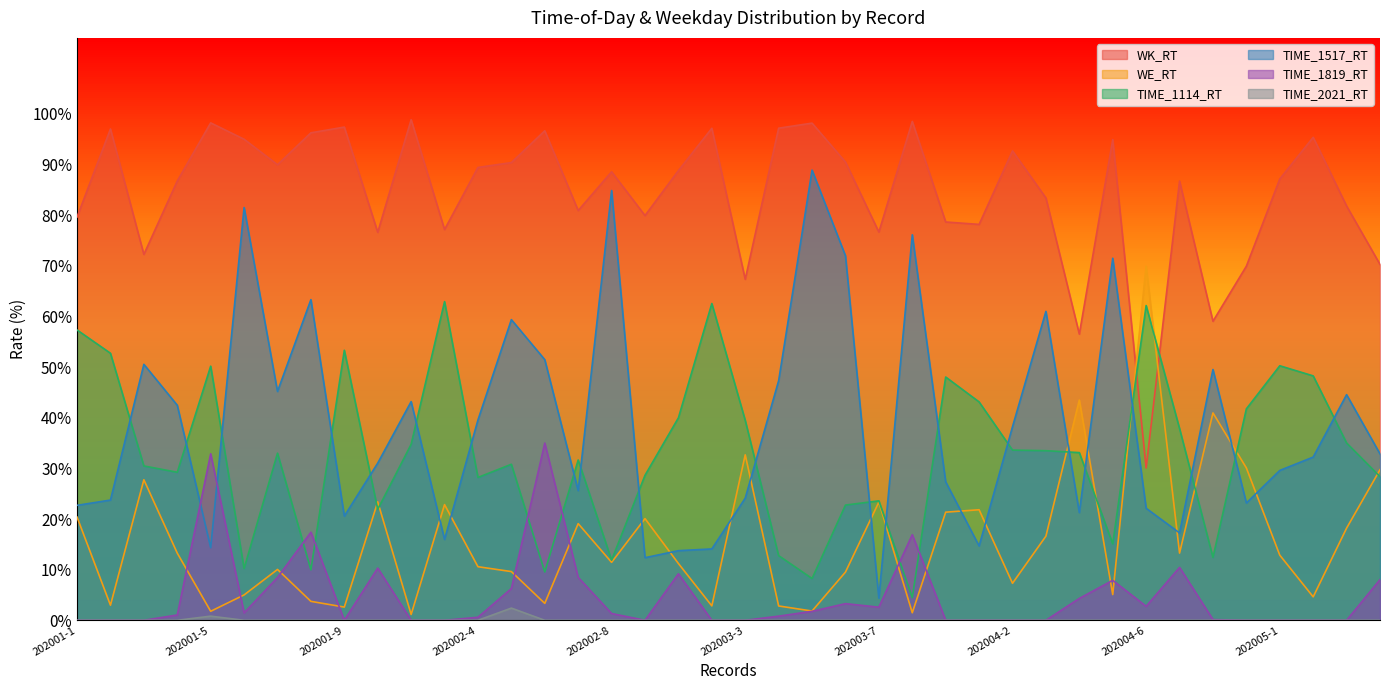

In TIME_1819_RT, how many points are lower than both neighbors (excluding endpoints)?

5